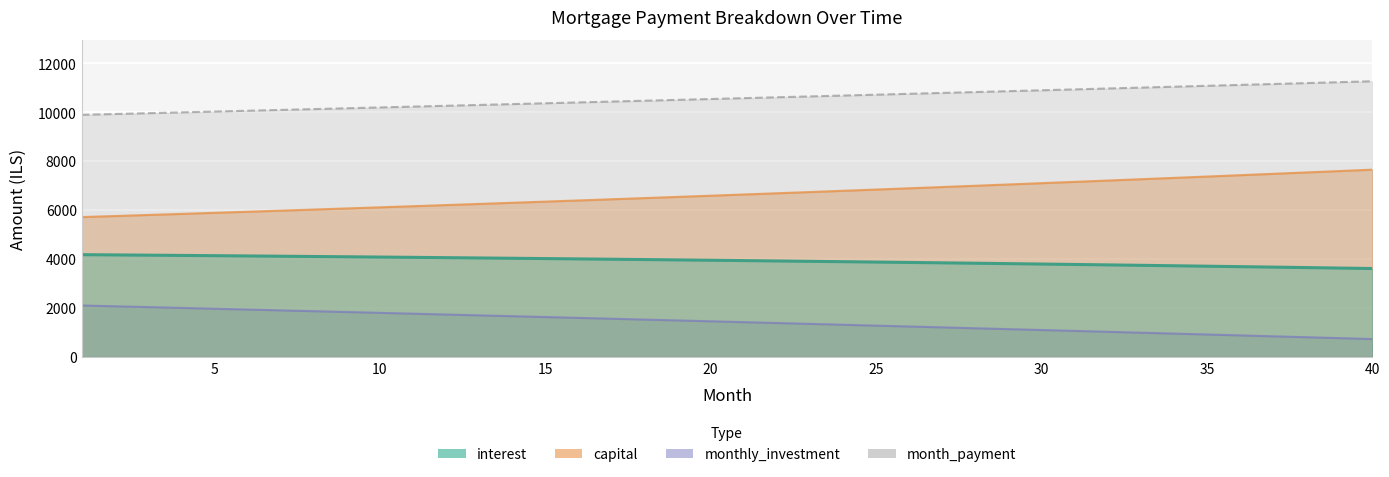

Where does the monthly_investment series first go above 10578?

21